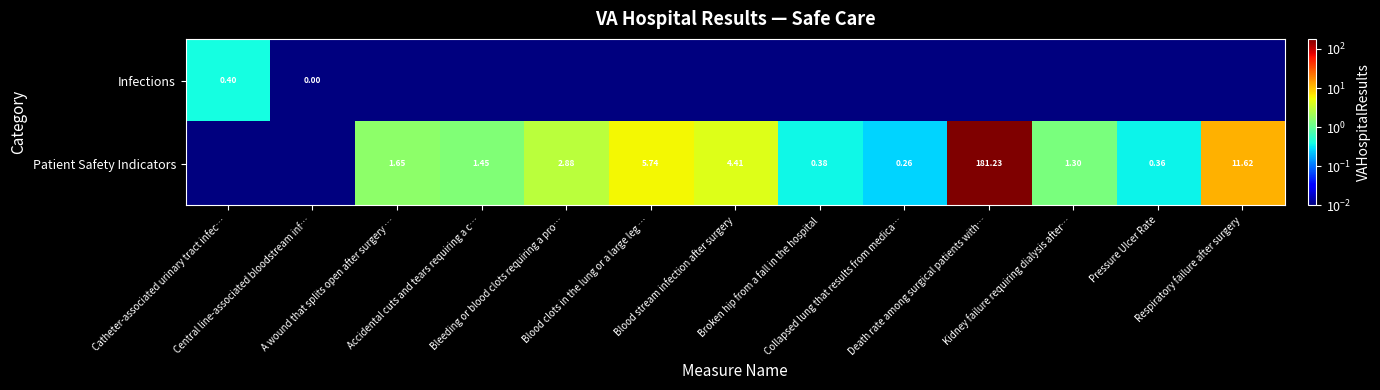

What is the difference between the highest and lowest values at A wound that splits open after surgery …?

1.6